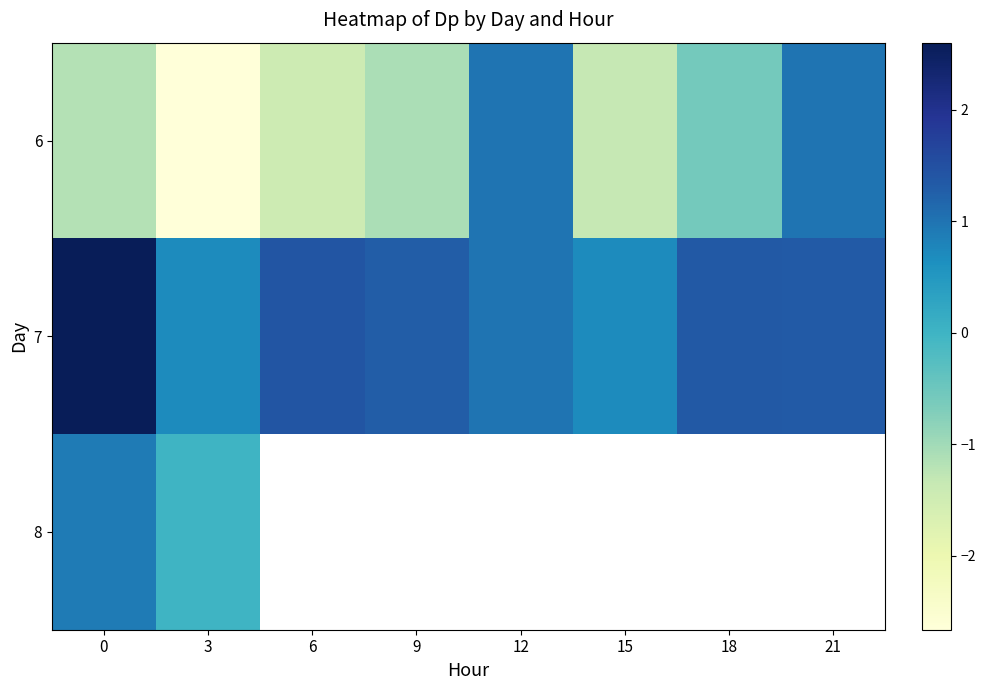

Which series has the largest total across all categories?

7